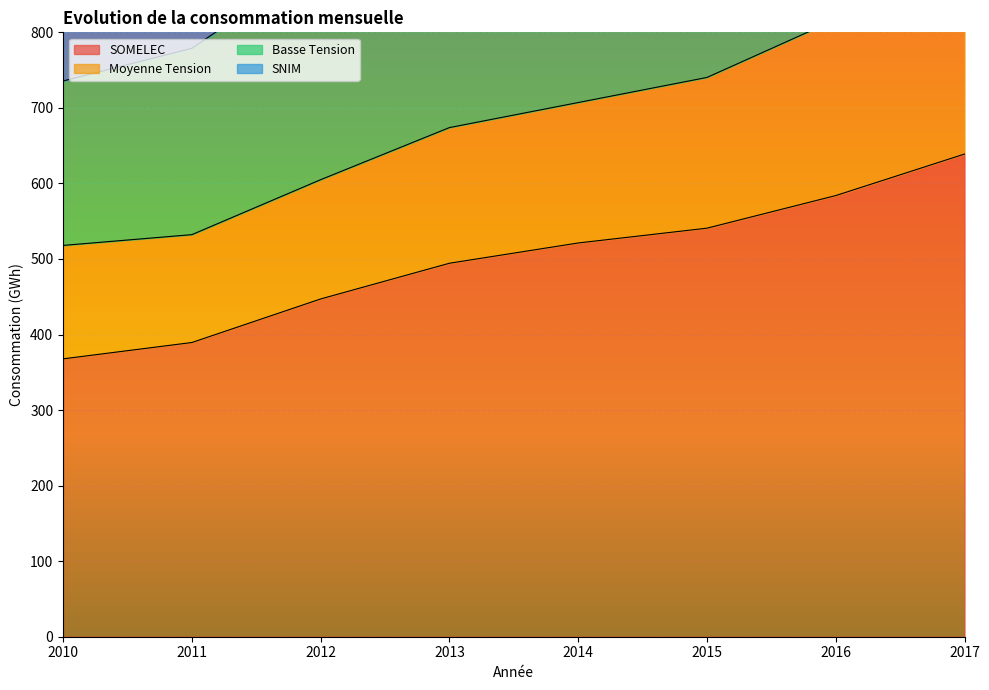

Which category has the highest value in the SOMELEC series?

2017